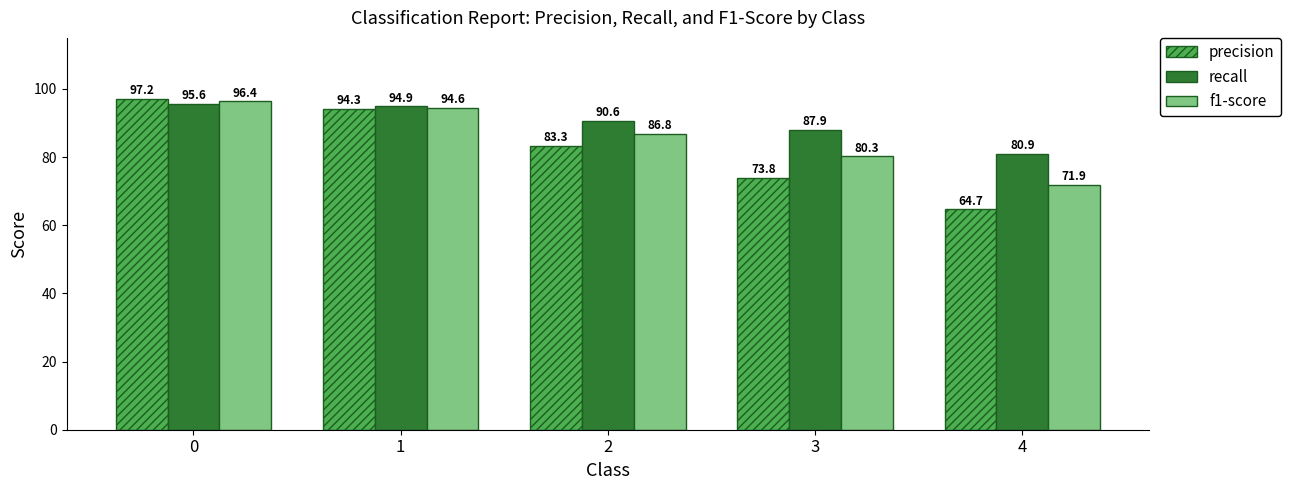

Rank the series at 3 from highest to lowest value.

recall, f1-score, precision